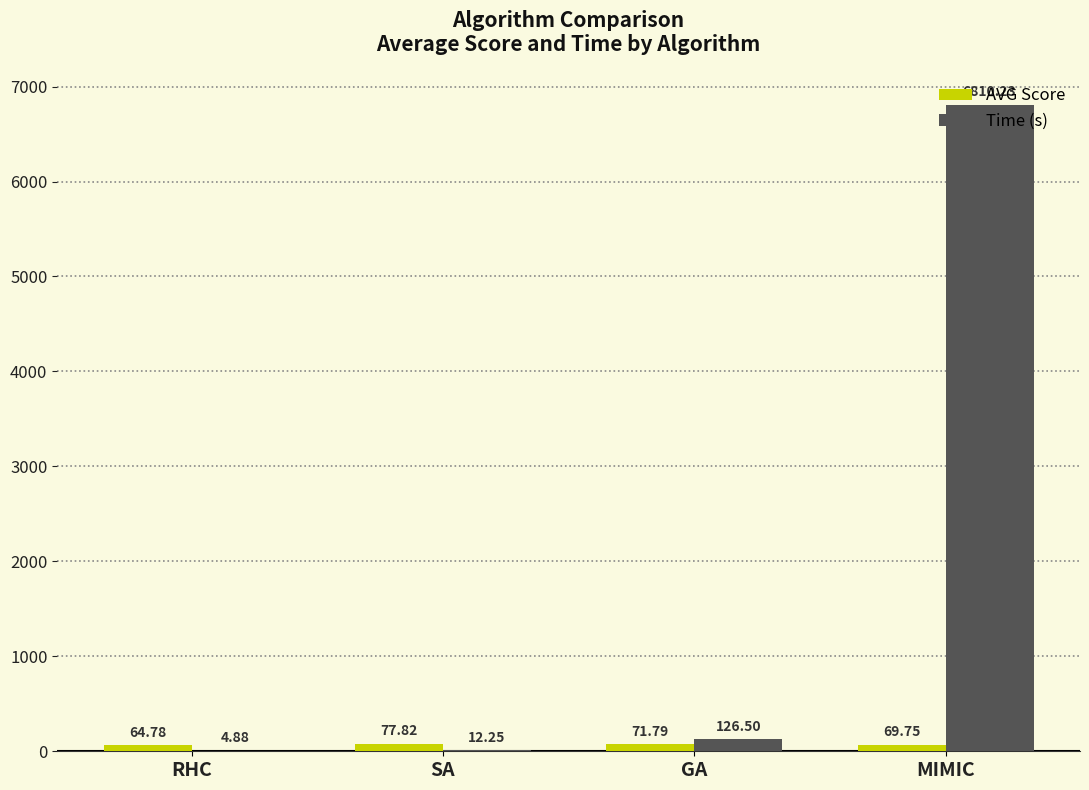

How many data points does each series have?

4